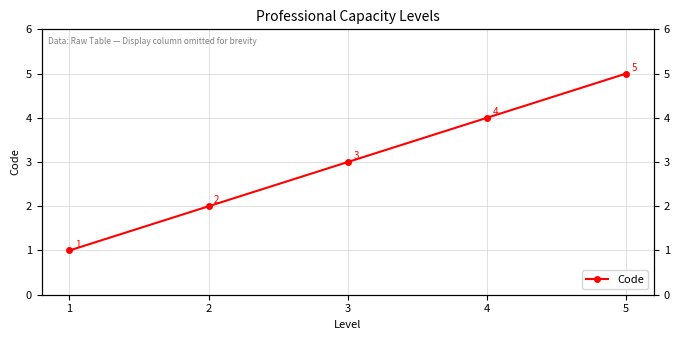

The chart shows a value of 2 at 2. True or false?

True